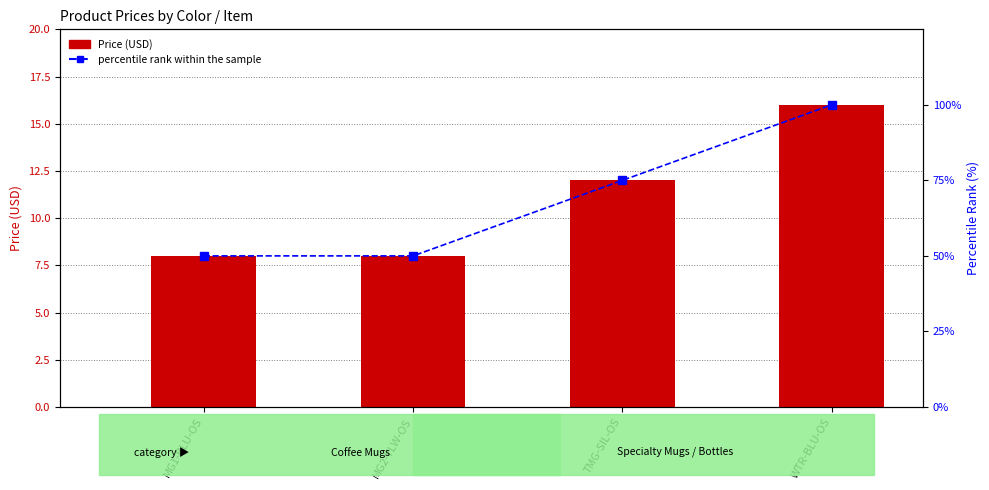

At how many categories does at least one series exceed 89?

1